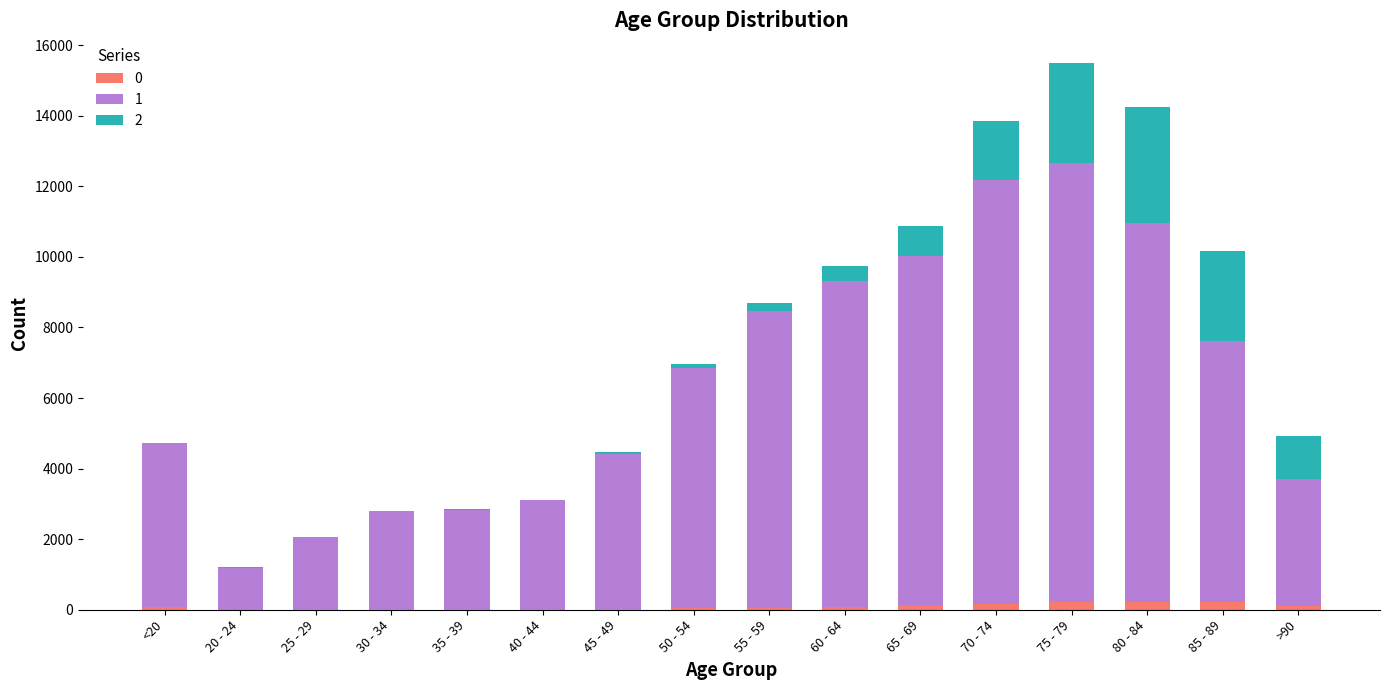

At which category is the sum across all series the highest?

75 - 79